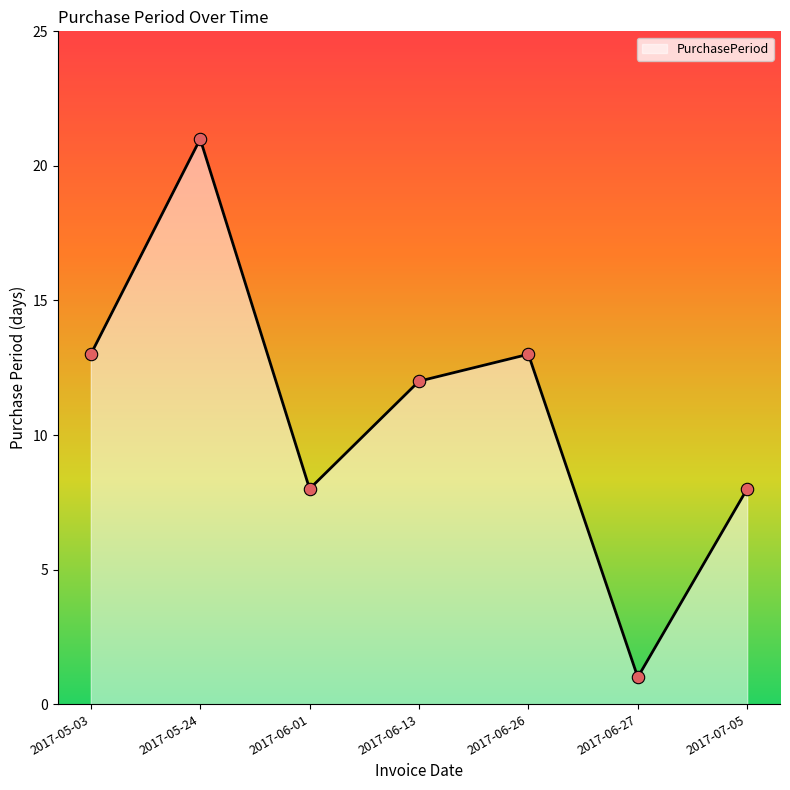

What is the change in value from 2017-05-24 to 2017-07-05?

-13